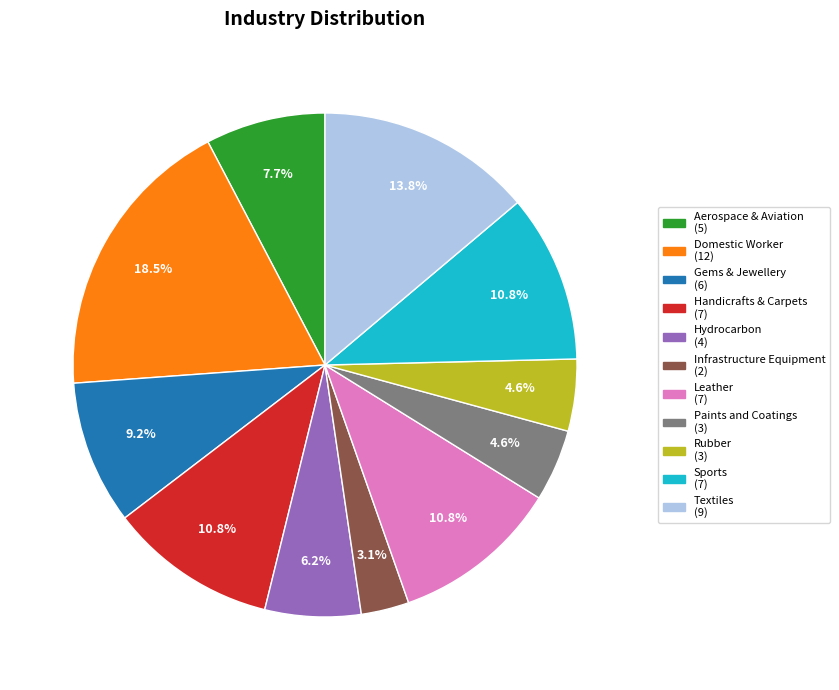

How many segments does this pie chart have?

11